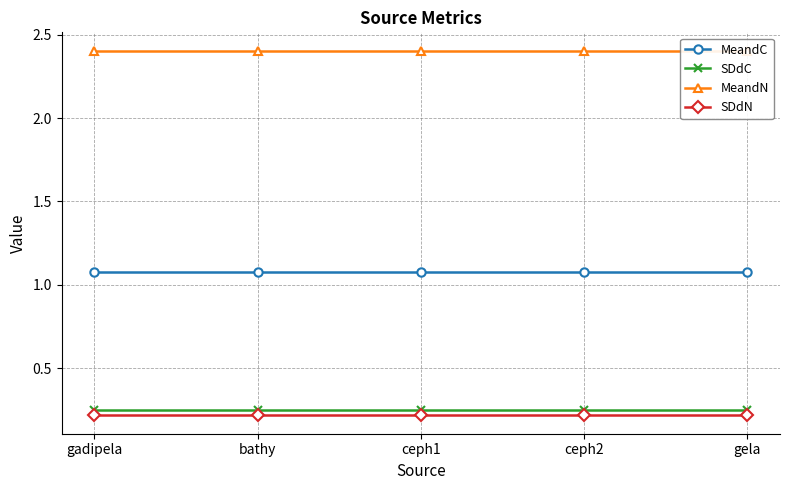

Which category has the highest value in the MeandN series?

gadipela